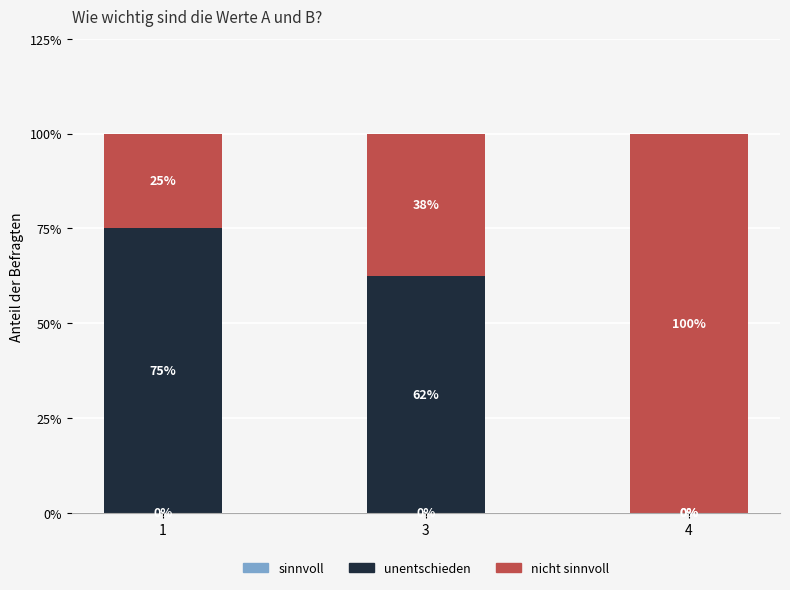

Count the number of data series in this chart.

2